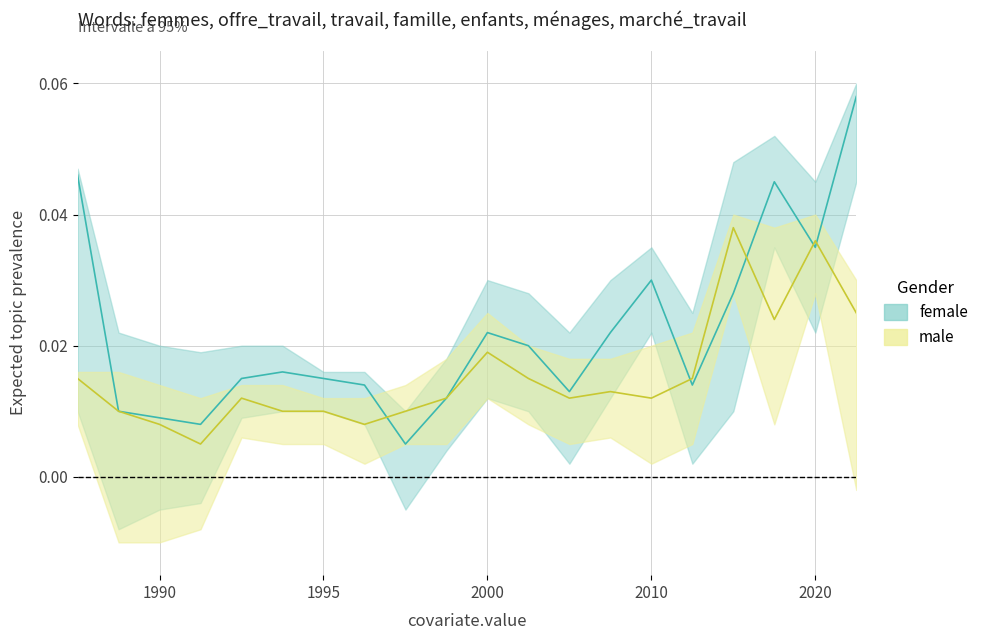

True or false: male_upper and female_mid cross at least once.

True